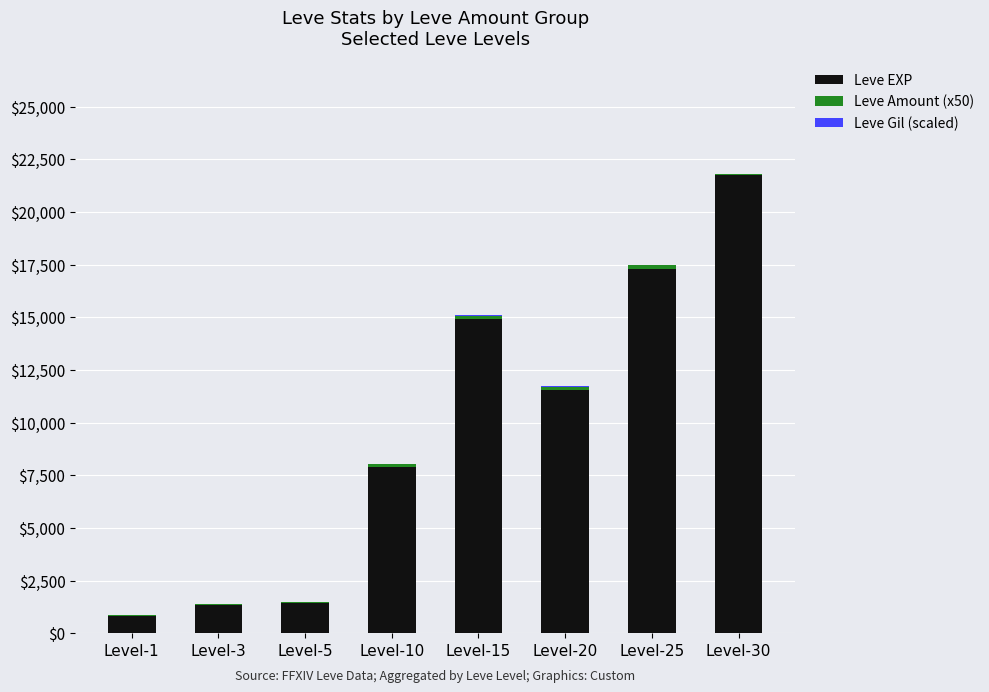

What is the sum of all Leve EXP values?

76960